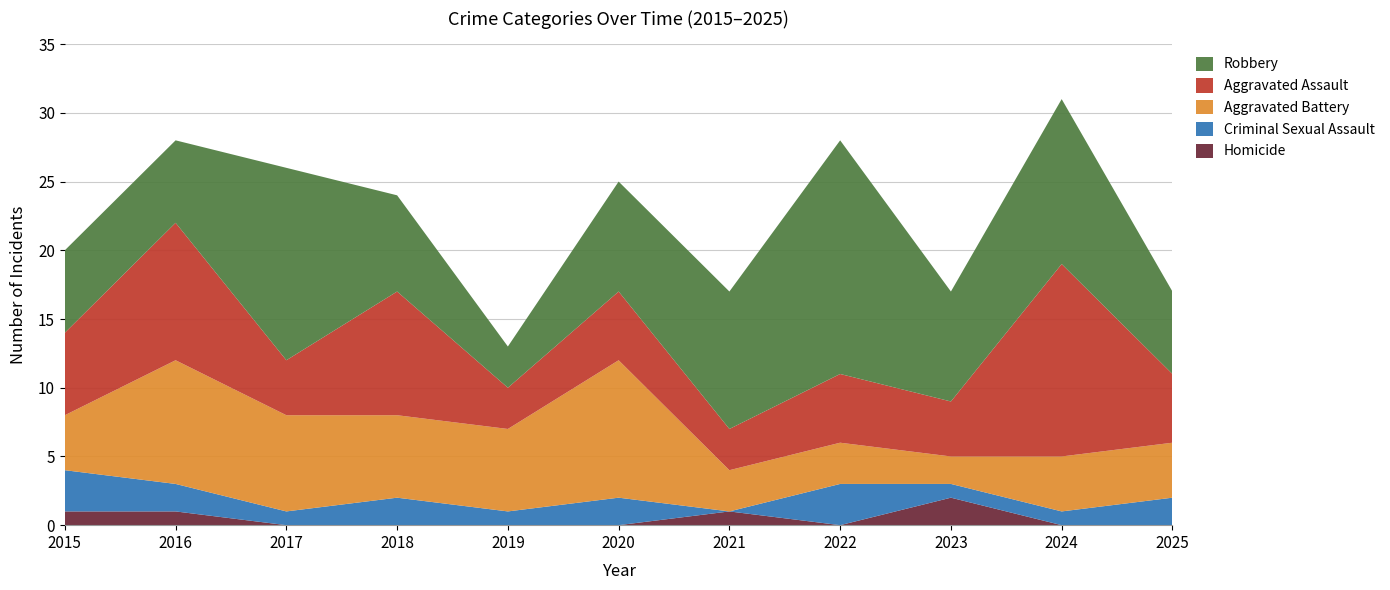

Reading left to right, extract all data points from this chart.

Homicide: 1	1	0	0	0	0	1	0	2	0	0
Criminal Sexual Assault: 3	2	1	2	1	2	0	3	1	1	2
Aggravated Battery: 4	9	7	6	6	10	3	3	2	4	4
Aggravated Assault: 6	10	4	9	3	5	3	5	4	14	5
Robbery: 6	6	14	7	3	8	10	17	8	12	6